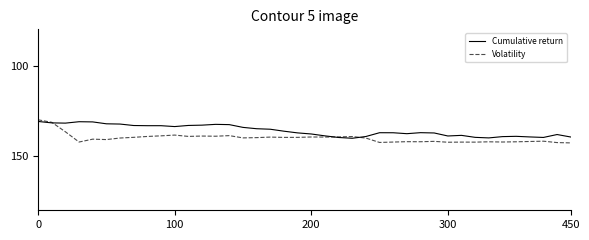

What is the smallest value displayed?

130.0